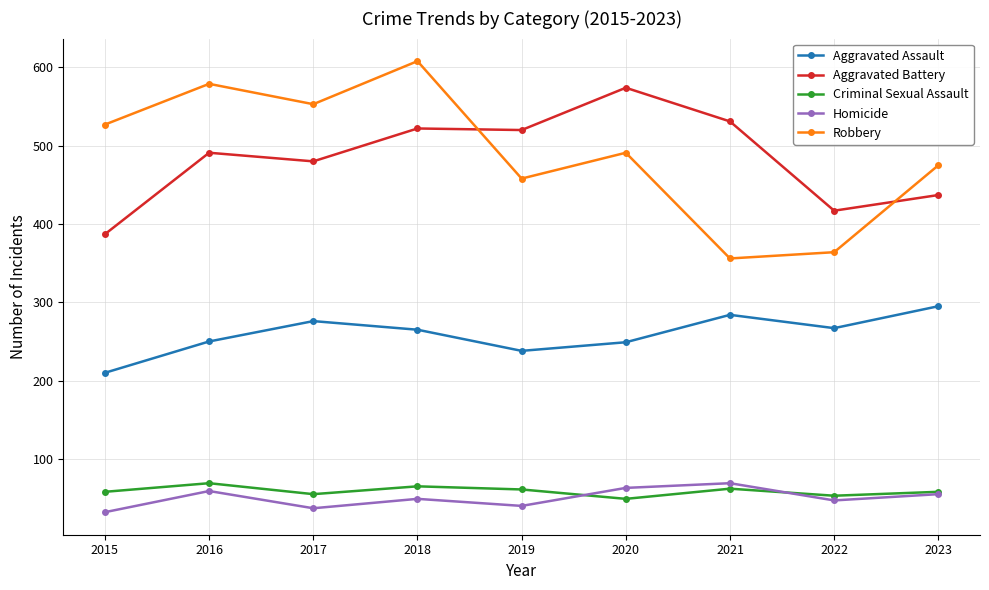

What is the difference between the Aggravated Assault values at 2015 and 2017?

66